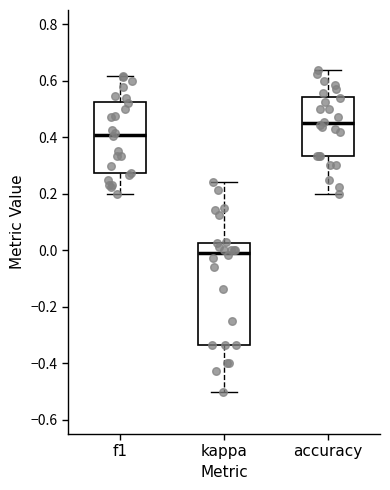

Reading left to right, transcribe this box plot: for each box, give where its median line is, the range the box spans, and where its two whiskers end, as read against the y-axis. The values are not printed on the chart, so give them approximately, as read against the axis.

f1: median 0.40, box 0.28 to 0.52, whiskers 0.20 to 0.62
kappa: median 0.00, box -0.34 to 0.02, whiskers -0.50 to 0.24
accuracy: median 0.44, box 0.34 to 0.54, whiskers 0.20 to 0.64